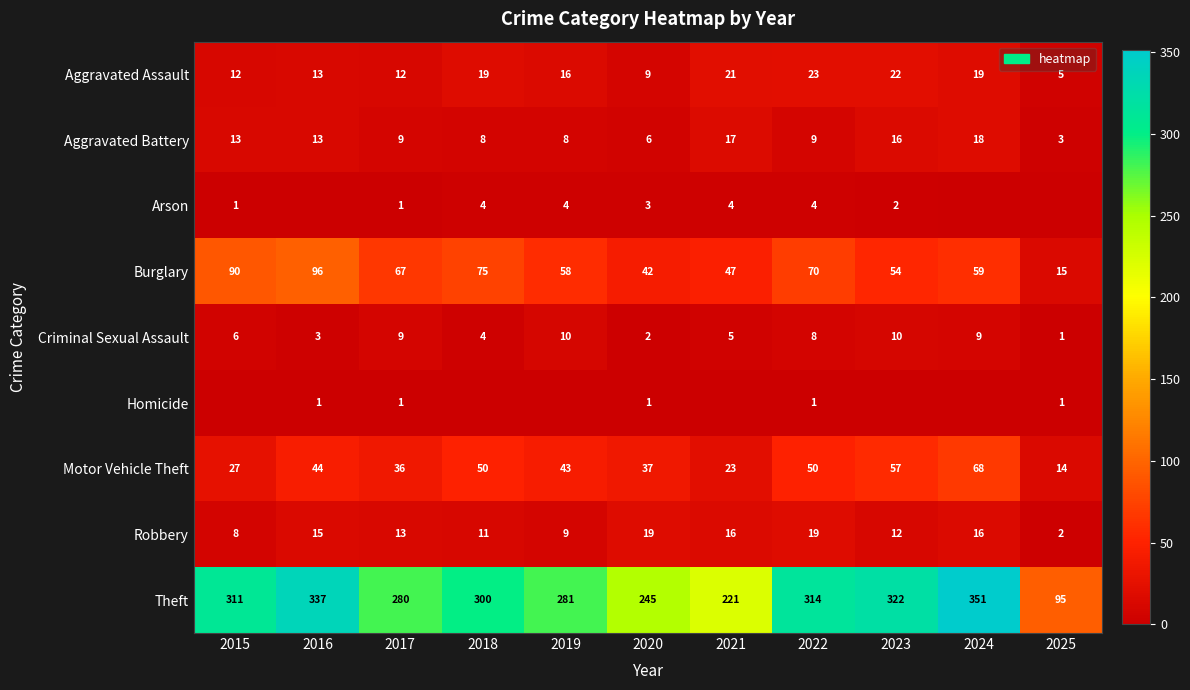

What is the total value across all series at 2020?

364